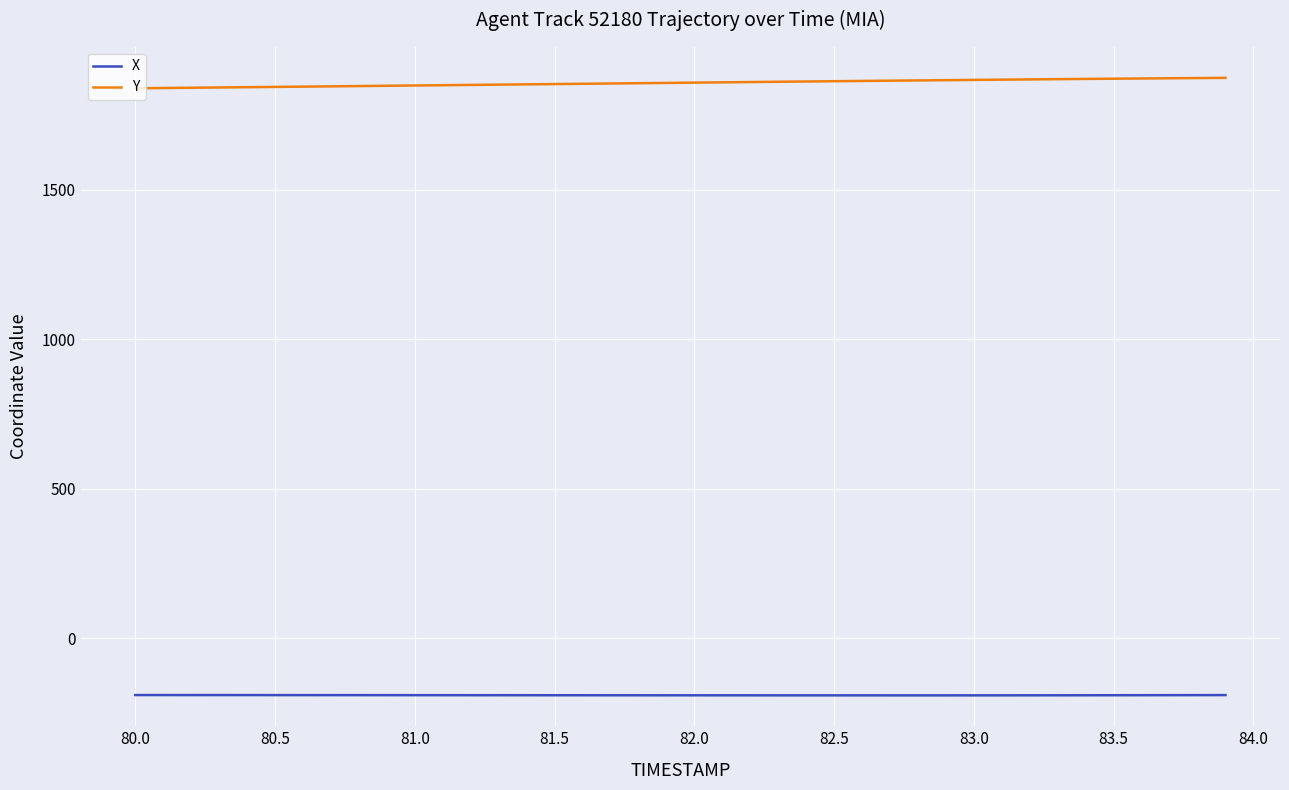

True or false: X and Y intersect in this chart.

False